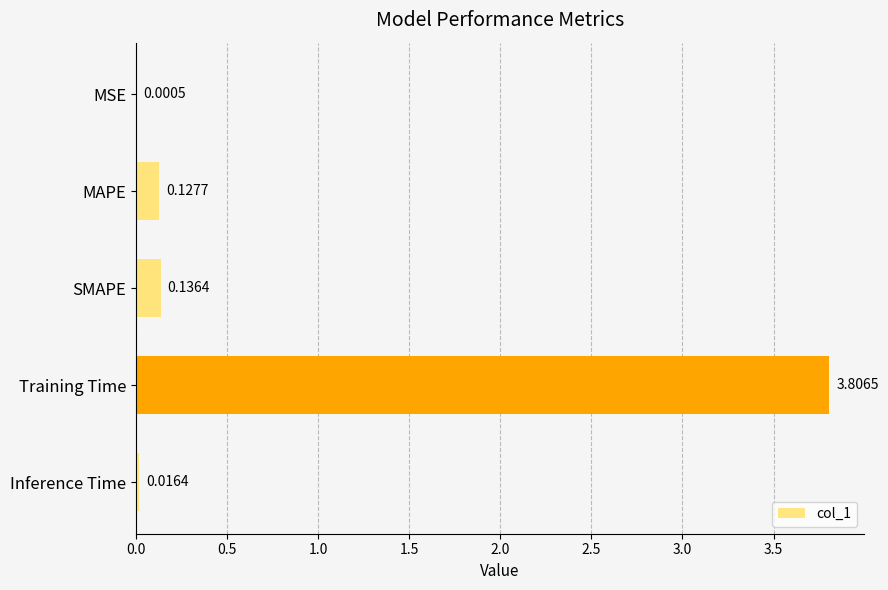

Where is the data nearest to the value 1?

SMAPE